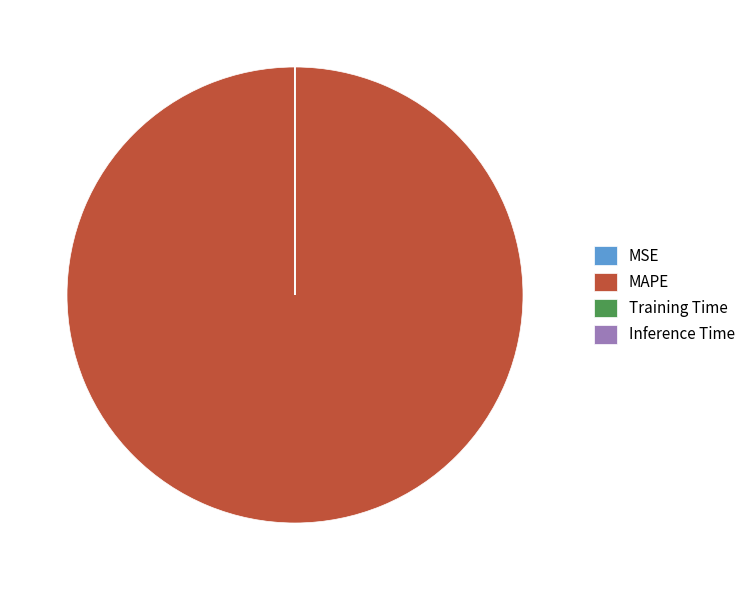

The MAPE slice represents 100% of the pie. True or false?

True